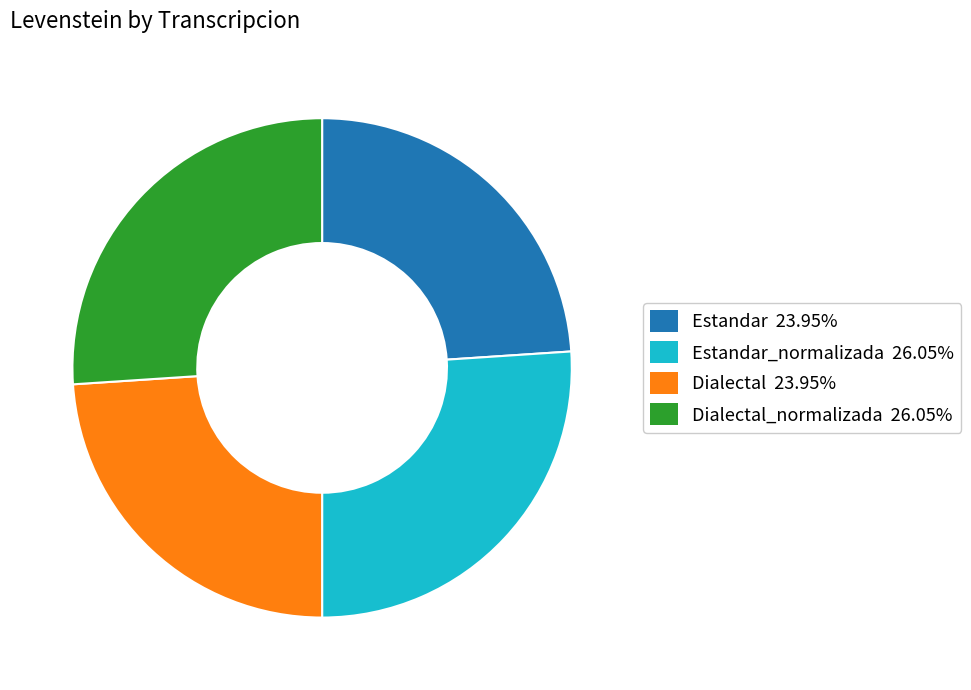

What is the ratio of the value at Dialectal 23.95% to the value at Estandar 23.95%?

1.0